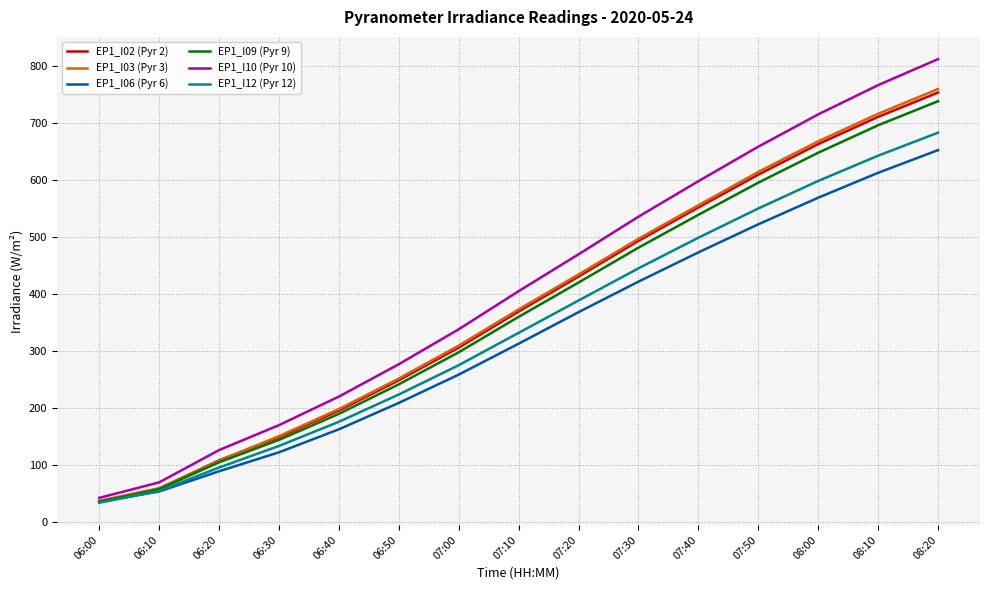

The EP1_I09 (Pyr 9) series shows 249.2 at 06:40. True or false?

False